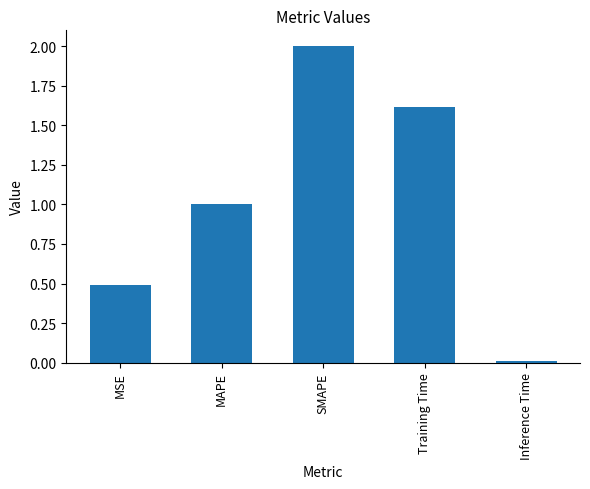

The chart shows a value of 1.7 at MAPE. True or false?

False